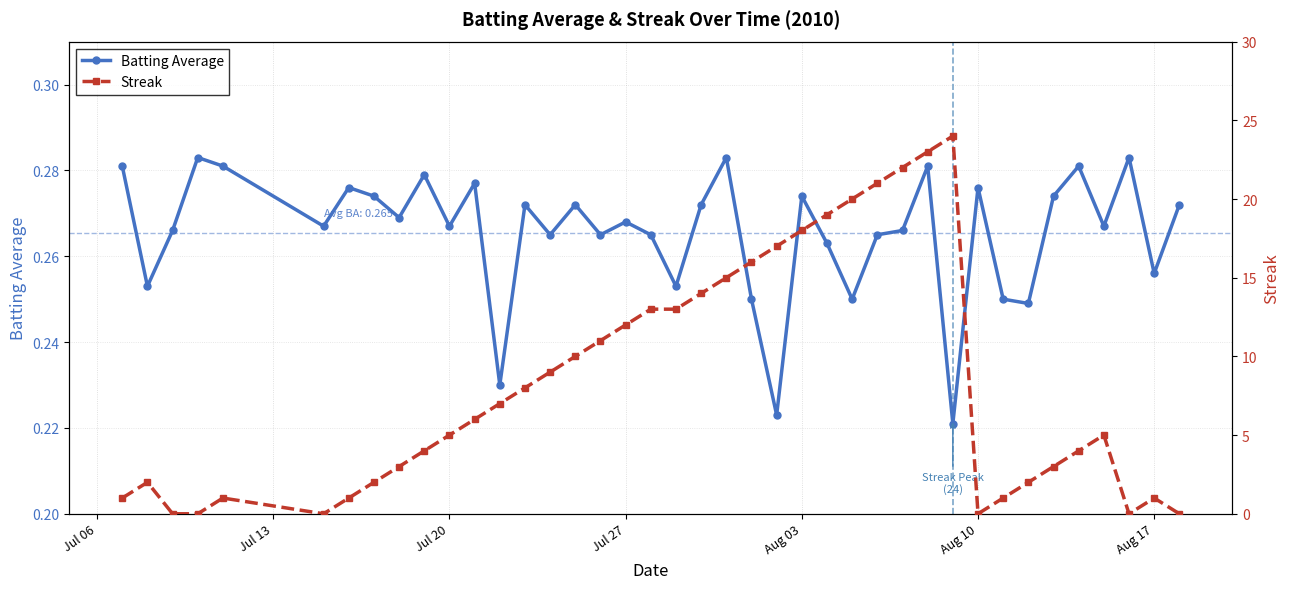

True or false: Batting Average has more than 0 points higher than both neighbors.

True